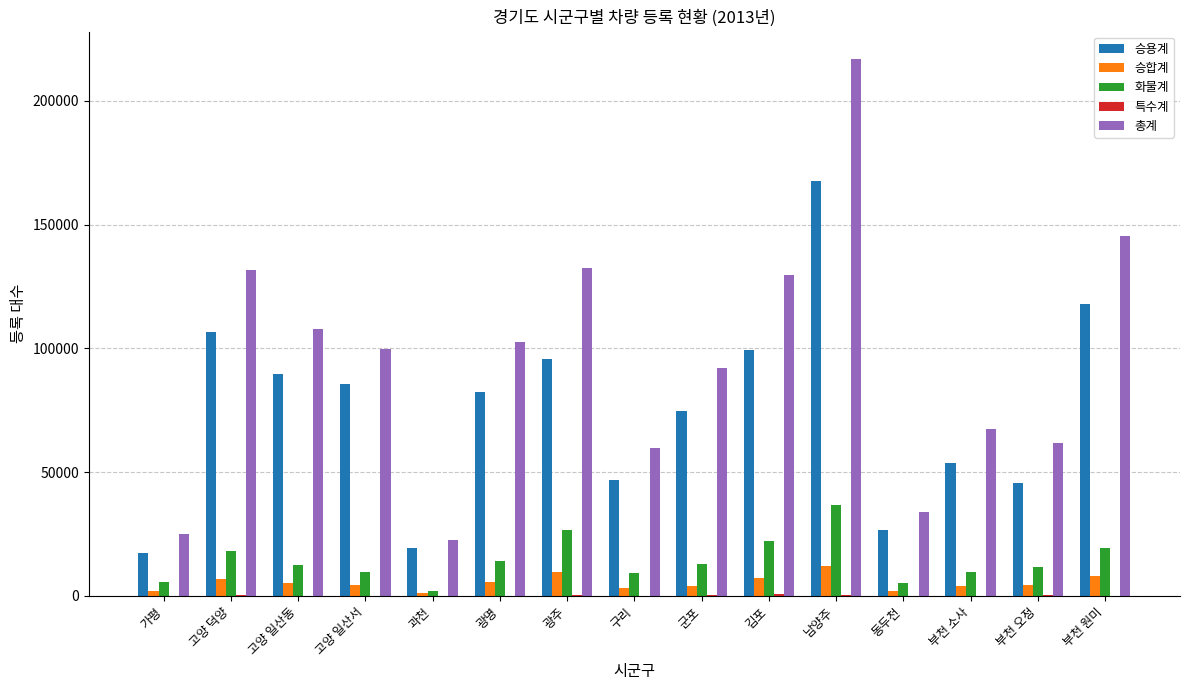

Which series has the largest total across all categories?

총계